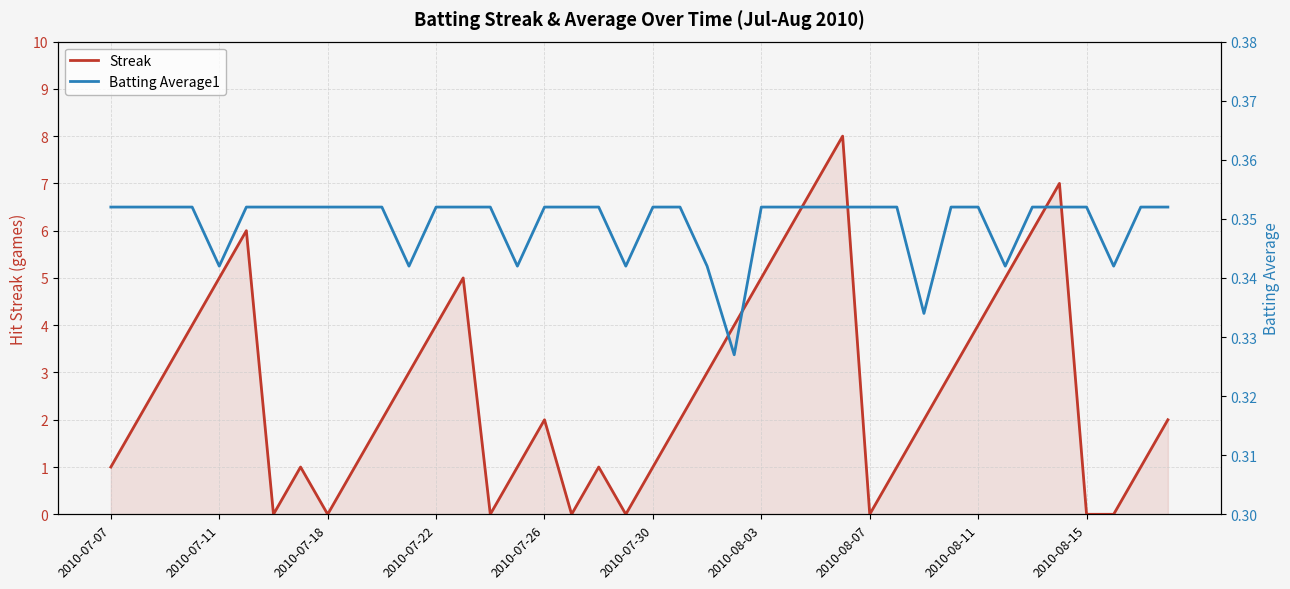

The Streak series shows 1 at 2010-07-26. True or false?

False